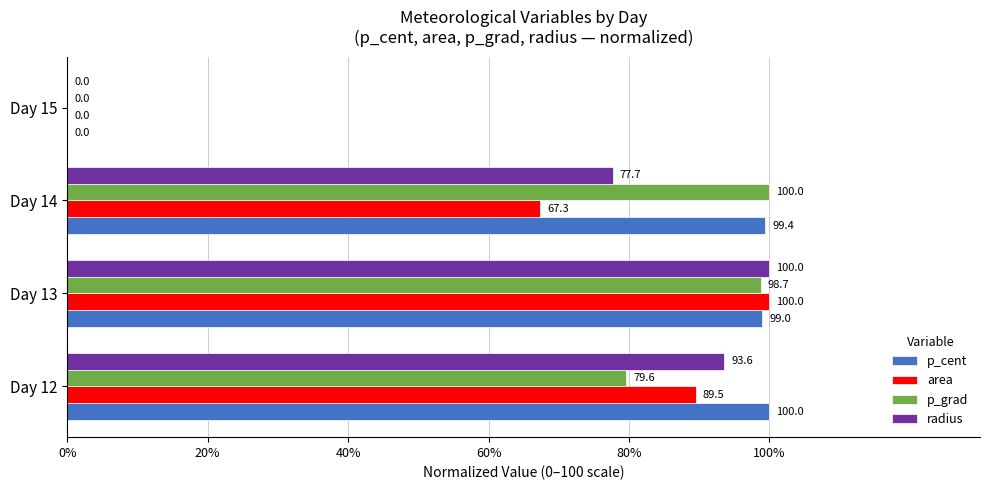

What is the sum of all p_cent values?

298.4